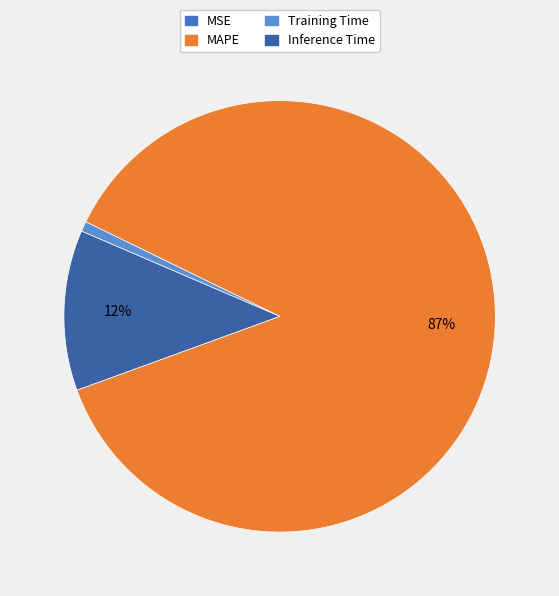

What is the smallest slice in the pie chart?

MSE